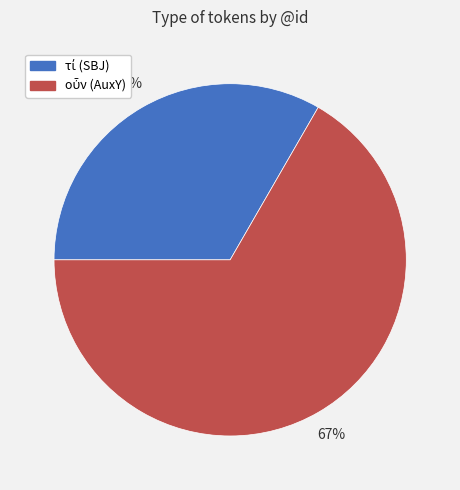

To the nearest percent, what is the average slice percentage?

50%